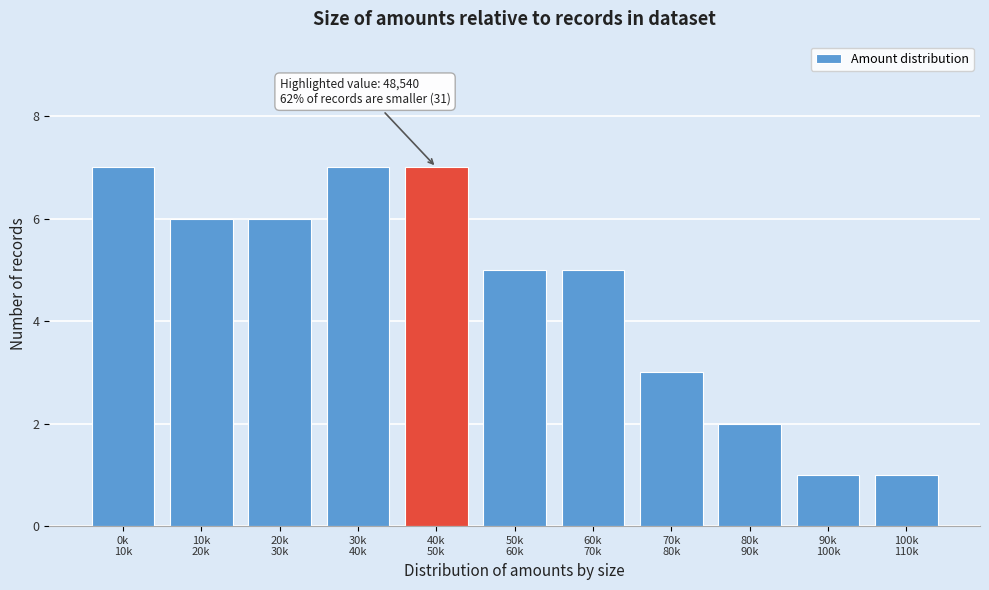

Reading left to right, extract all data points from this chart.

7	6	6	7	7	5	5	3	2	1	1